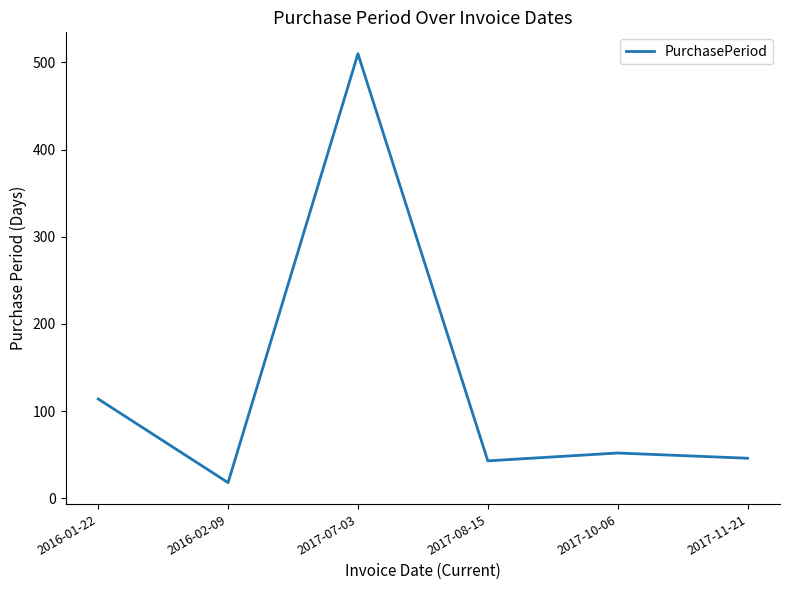

How many lines are shown in the chart?

1